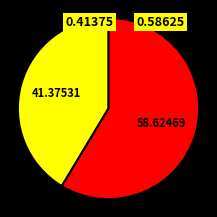

Count the number of slices in the pie.

2